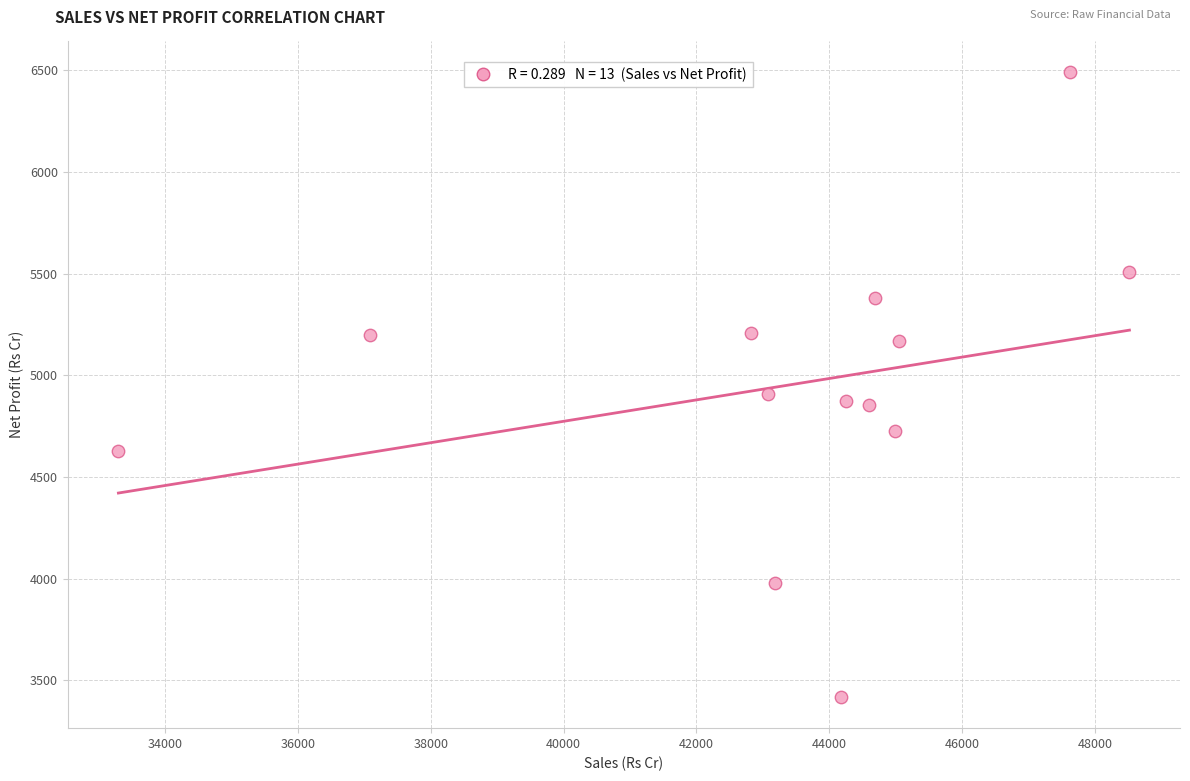

What is the range of Y values (max minus min)?

3072